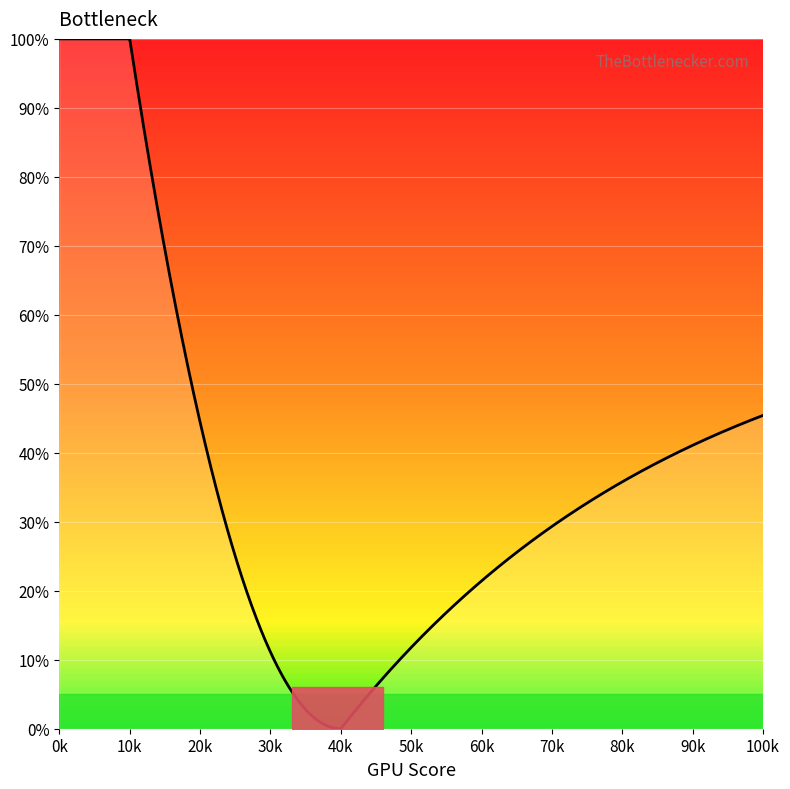

The chart shows a value of 30 at 700. True or false?

True